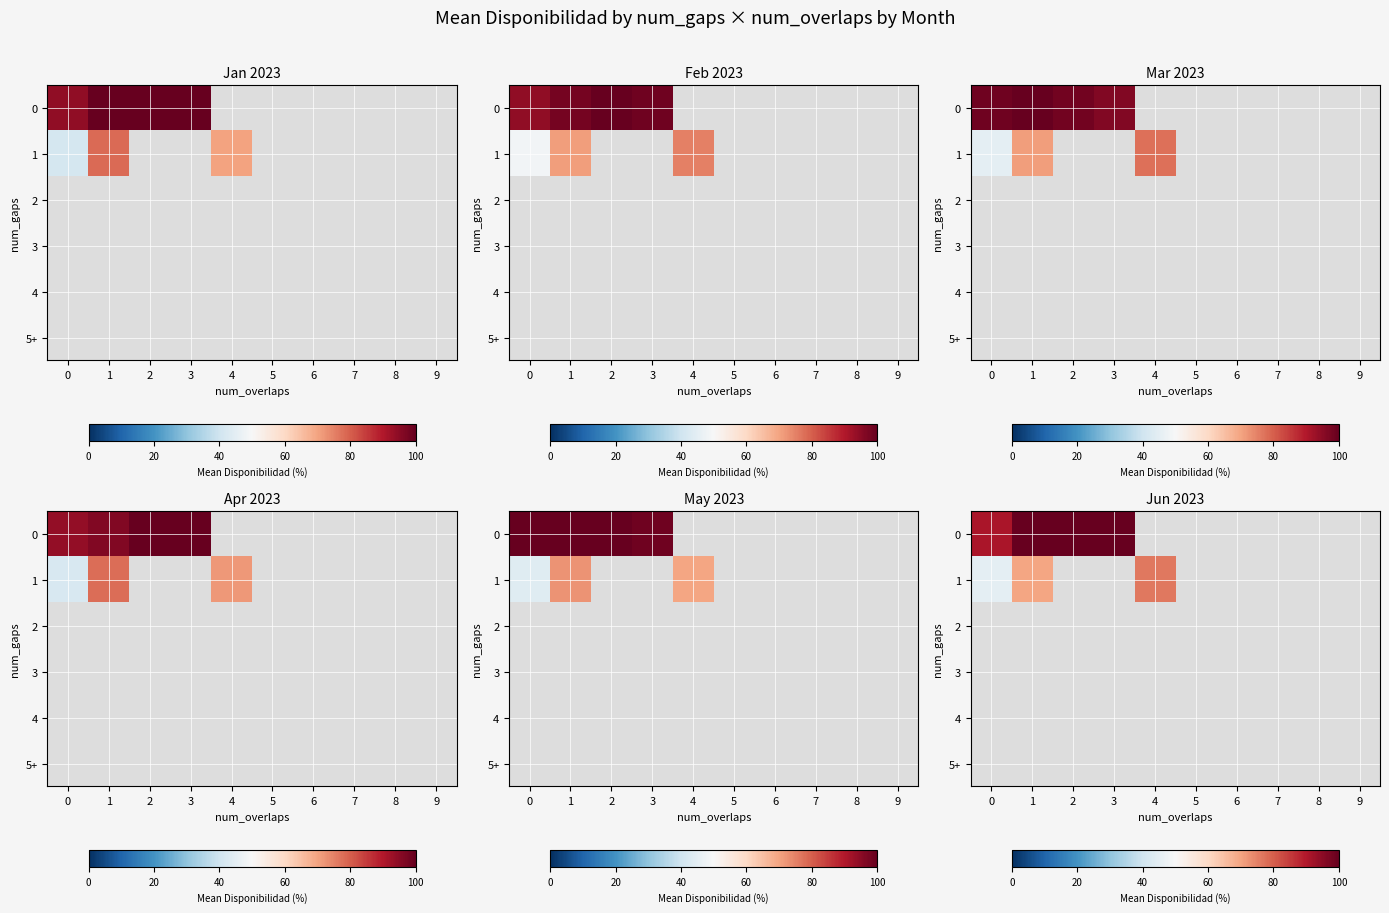

Rank the series at 4 from highest to lowest value.

0, 1, 2, 3, 4, 5+